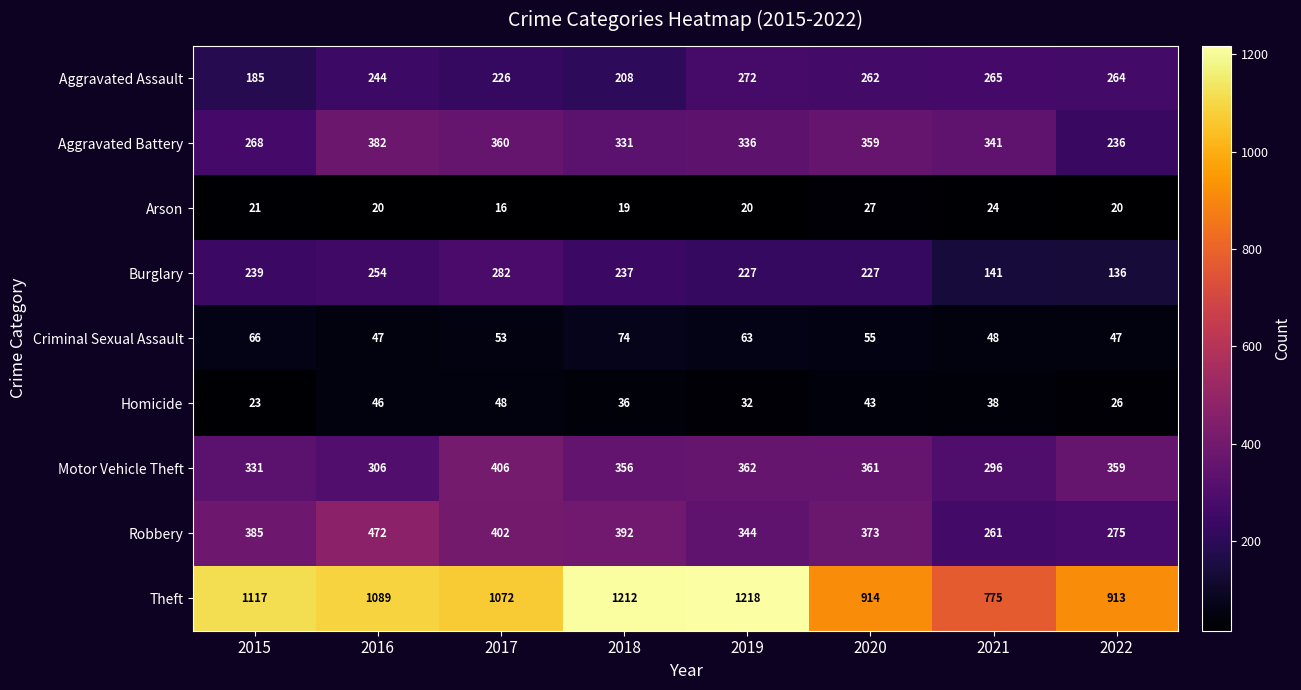

At 2015, list the series in order from smallest to largest.

Arson, Homicide, Criminal Sexual Assault, Aggravated Assault, Burglary, Aggravated Battery, Motor Vehicle Theft, Robbery, Theft